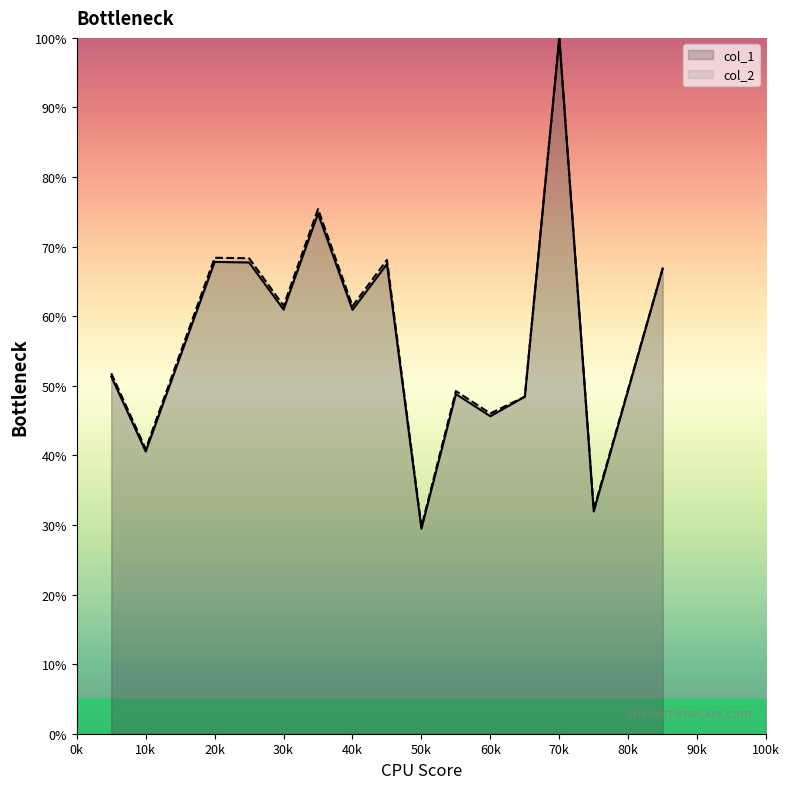

List the series in order of their overall mean, lowest first.

col_1, col_2